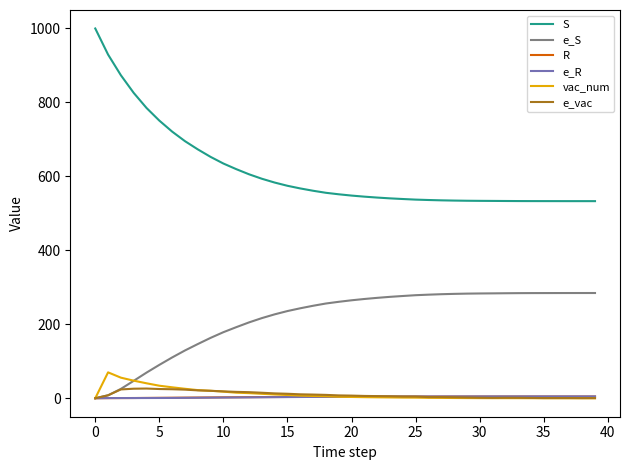

How many values in the vac_num series are below 3?

20